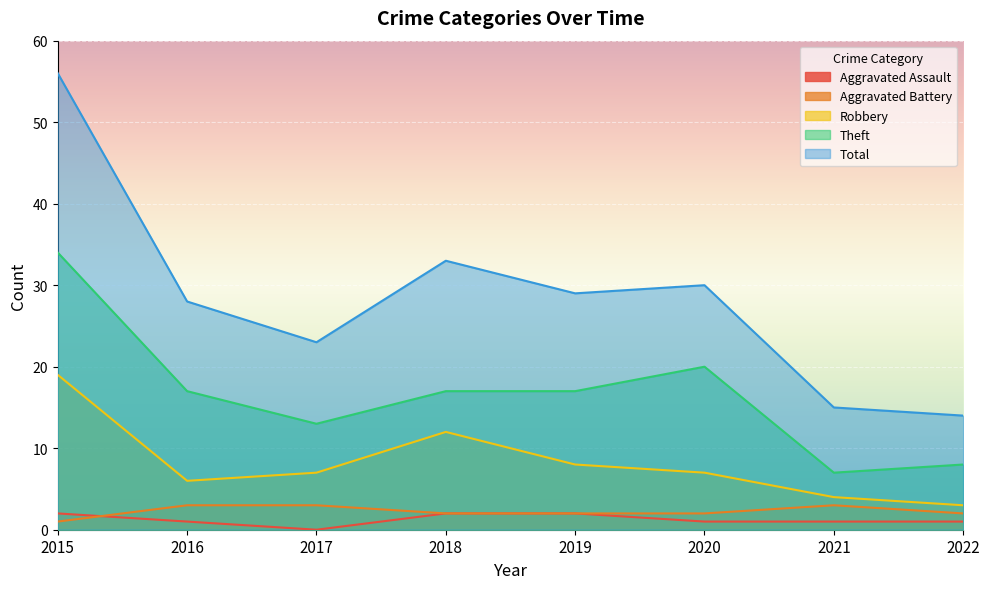

Reading right to left, list all the values displayed in this chart.

Aggravated Assault: 2022=1	2021=1	2020=1	2019=2	2018=2	2017=0	2016=1	2015=2
Aggravated Battery: 2022=2	2021=3	2020=2	2019=2	2018=2	2017=3	2016=3	2015=1
Robbery: 2022=3	2021=4	2020=7	2019=8	2018=12	2017=7	2016=6	2015=19
Theft: 2022=8	2021=7	2020=20	2019=17	2018=17	2017=13	2016=17	2015=34
Total: 2022=14	2021=15	2020=30	2019=29	2018=33	2017=23	2016=28	2015=56